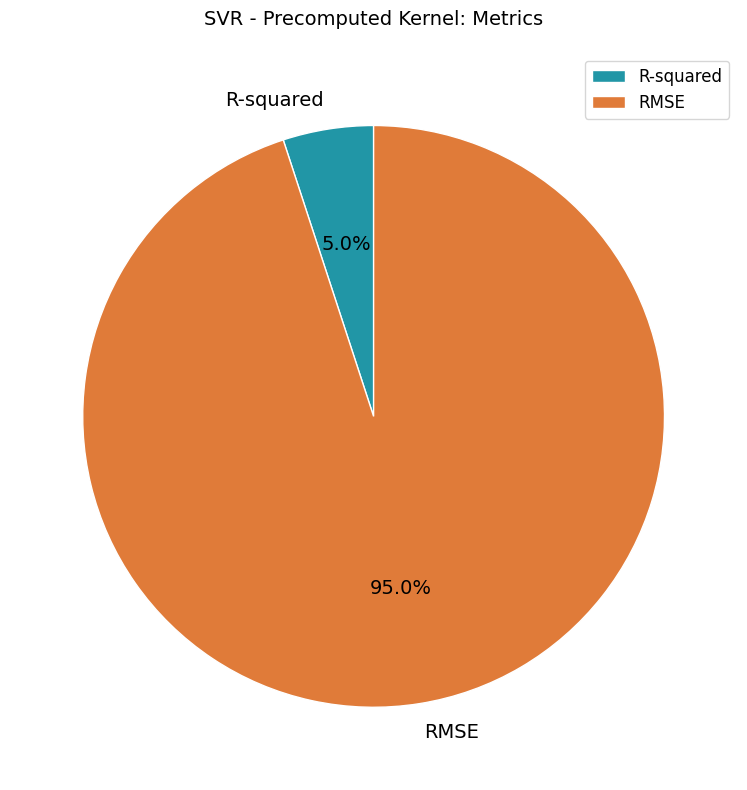

What percentage do RMSE and R-squared together represent?

100.0%